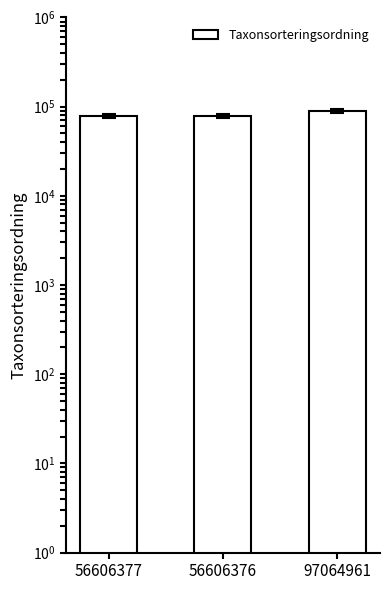

Rank the categories by value from lowest to highest.

56606377, 56606376, 97064961